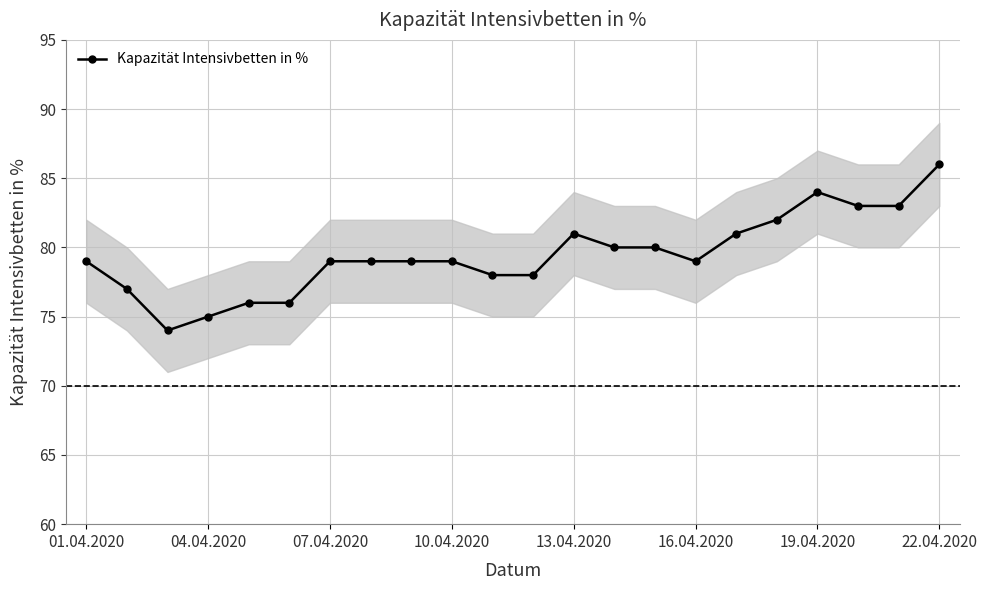

The Kapazität Intensivbetten in % series shows 79 at 10.04.2020. True or false?

True